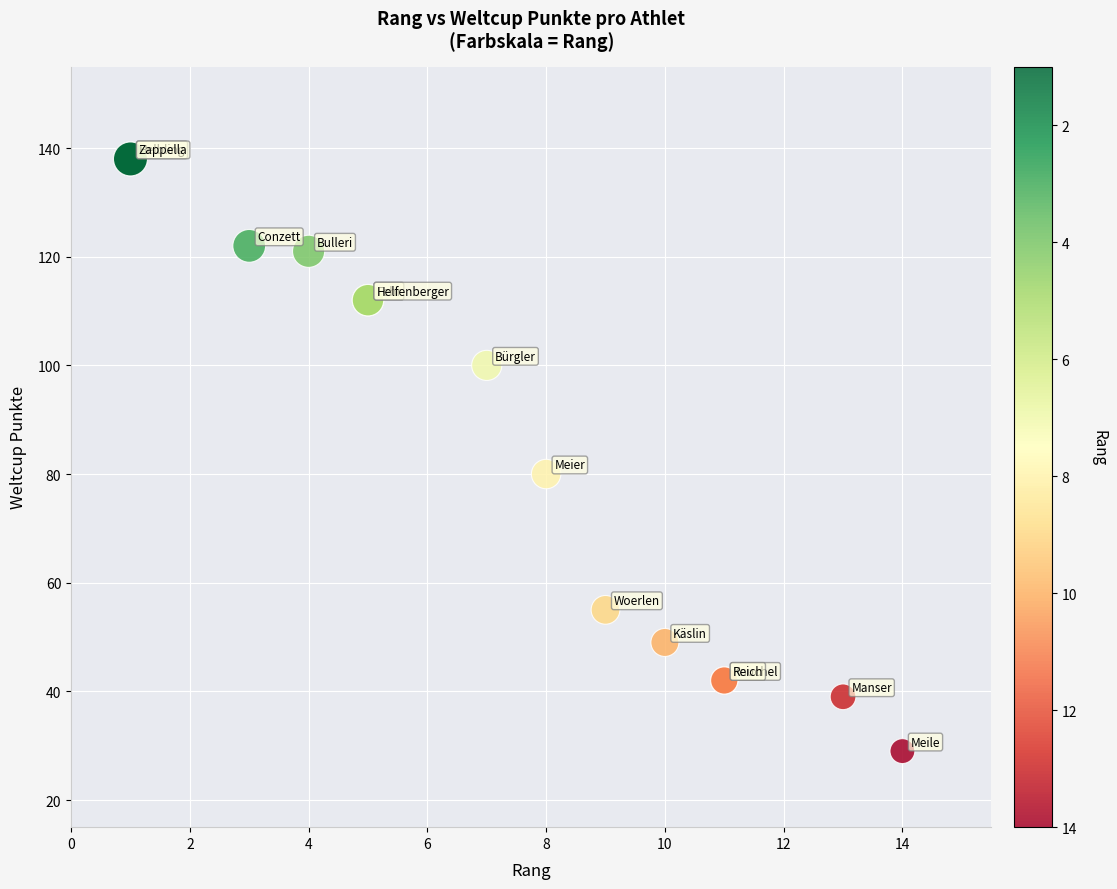

What Y value in the scatter plot is closest to 83?

80